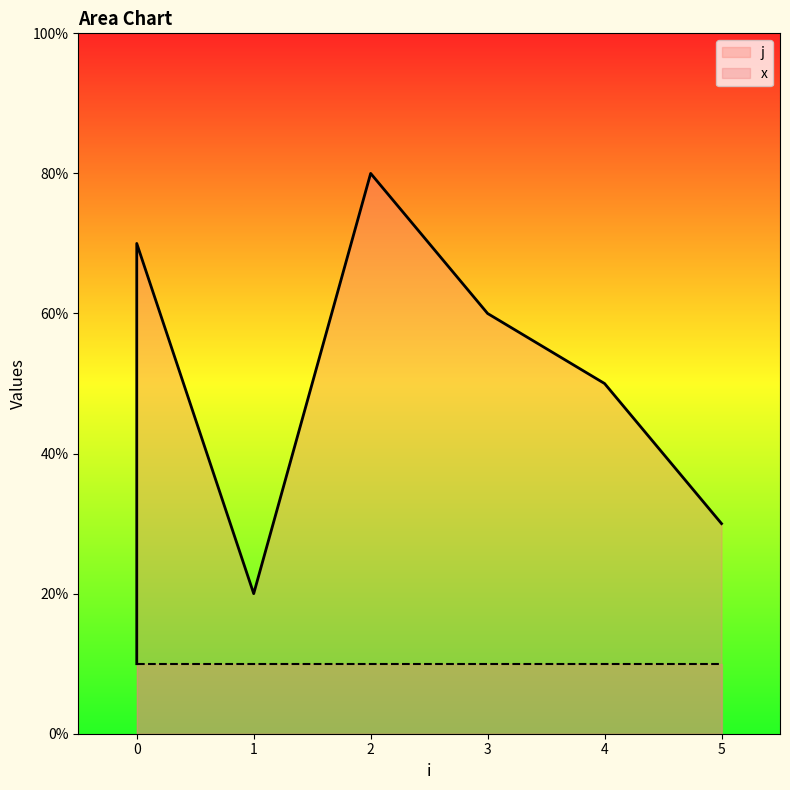

The value at 0 is 3. True or false?

False